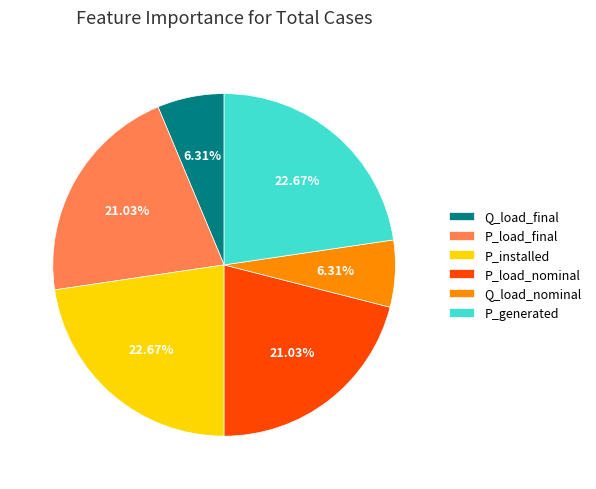

What is the ratio of the value at P_installed to the value at P_load_nominal?

1.1